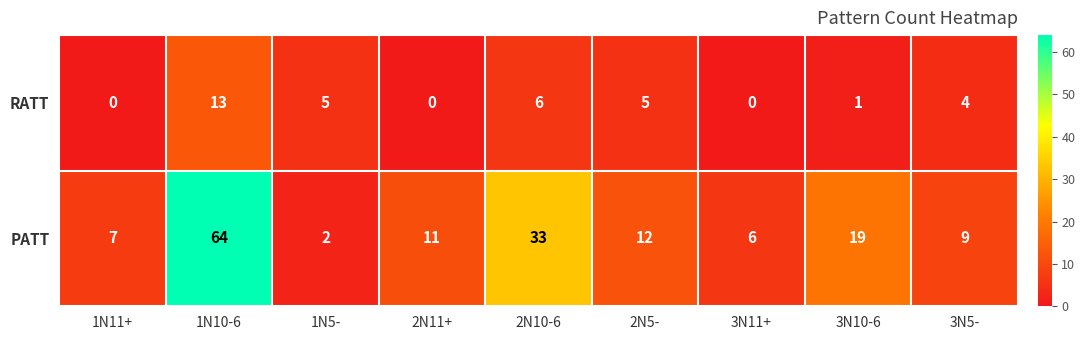

At which category does the chart reach its peak across all series?

1N10-6